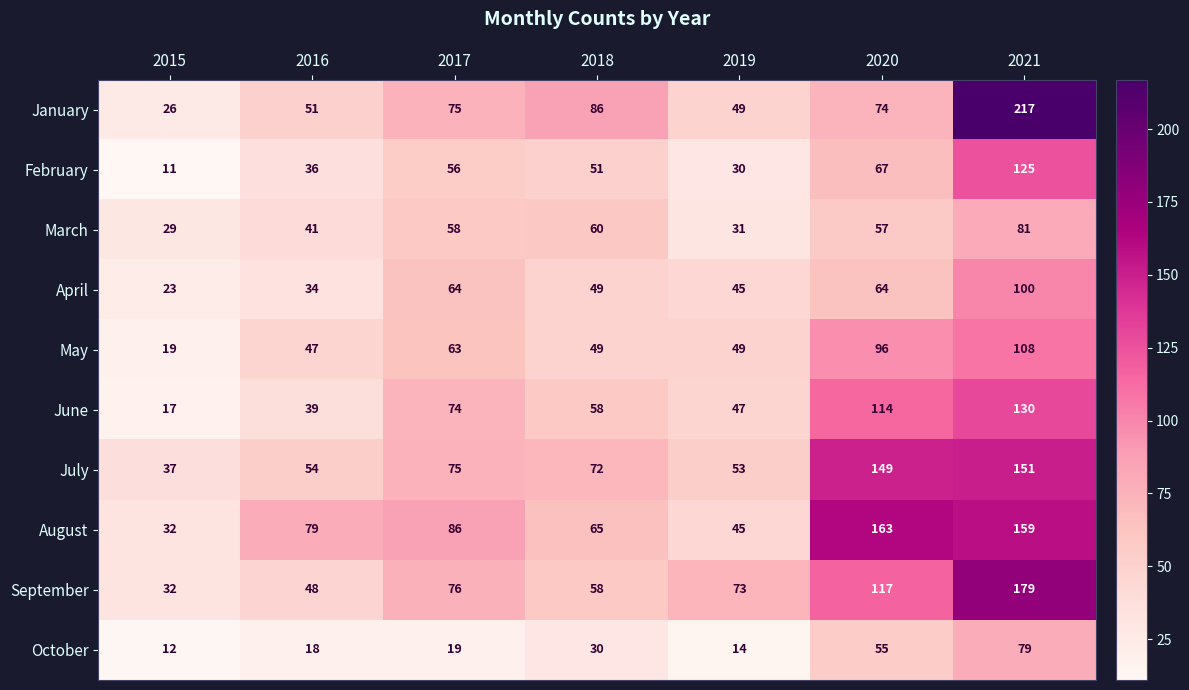

At which label does September first exceed 73?

2017